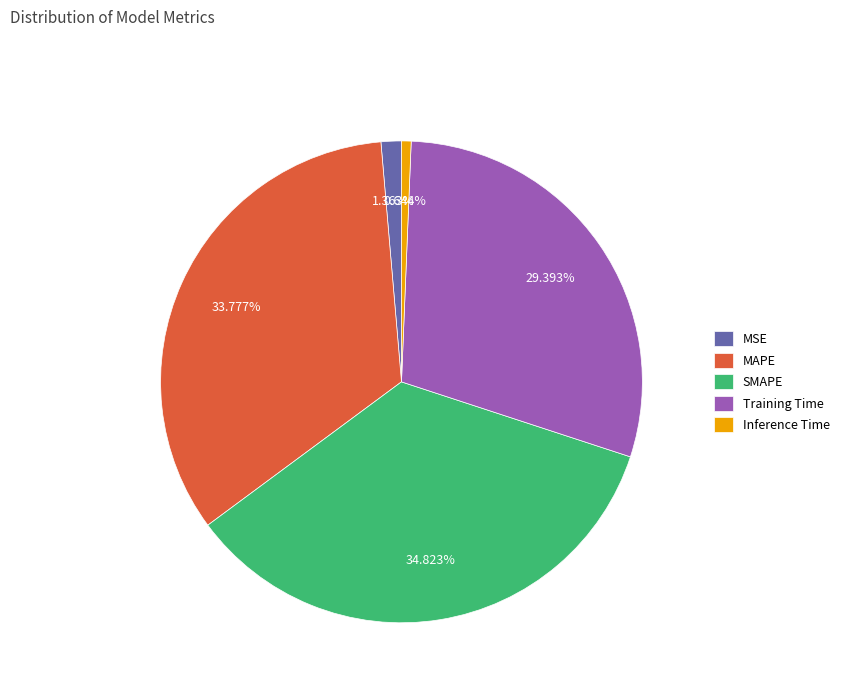

What portion of the pie excludes Inference Time?

99.4%